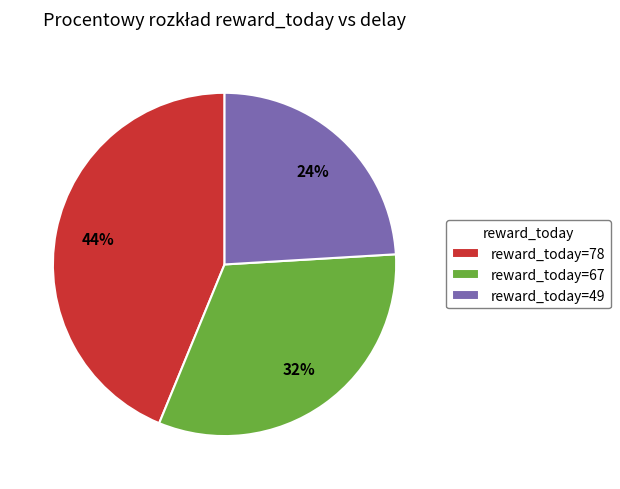

To the nearest percent, what percentage of the pie is reward_today=78?

44%